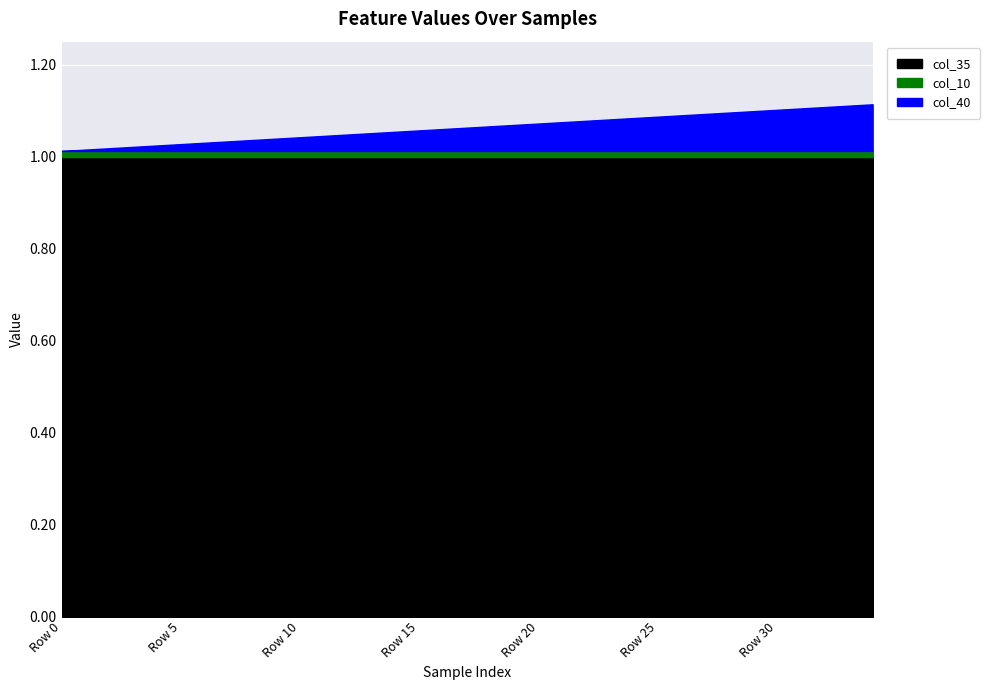

Between Row 23 and Row 21, which is larger?

Row 23